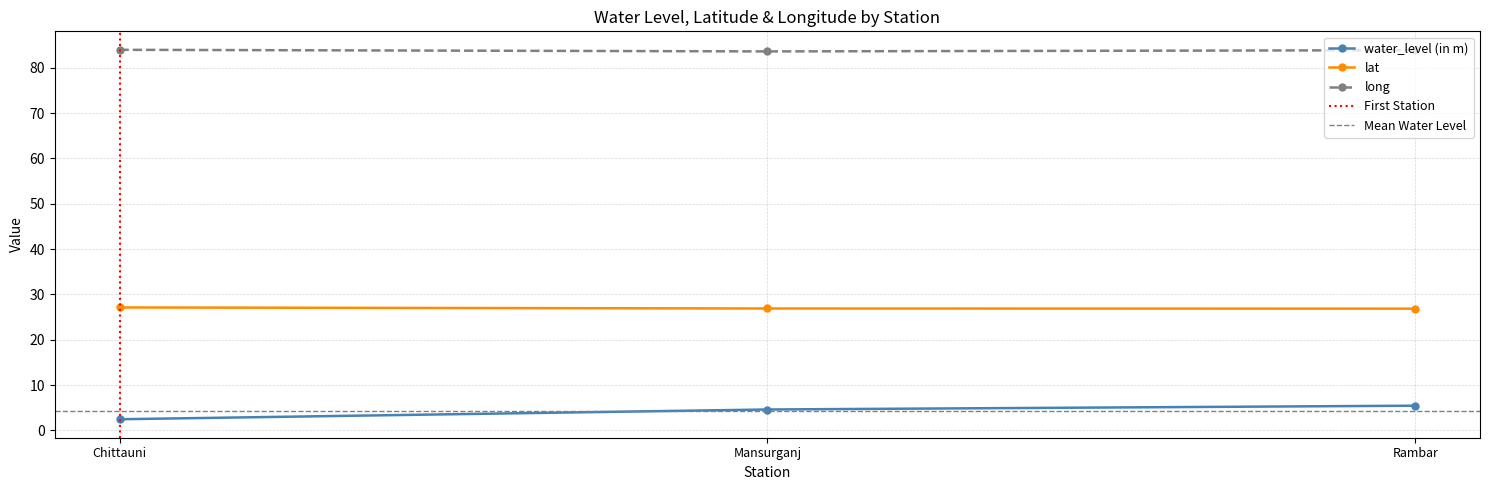

True or false: water_level (in m) has a value of 4.6 at Mansurganj.

True